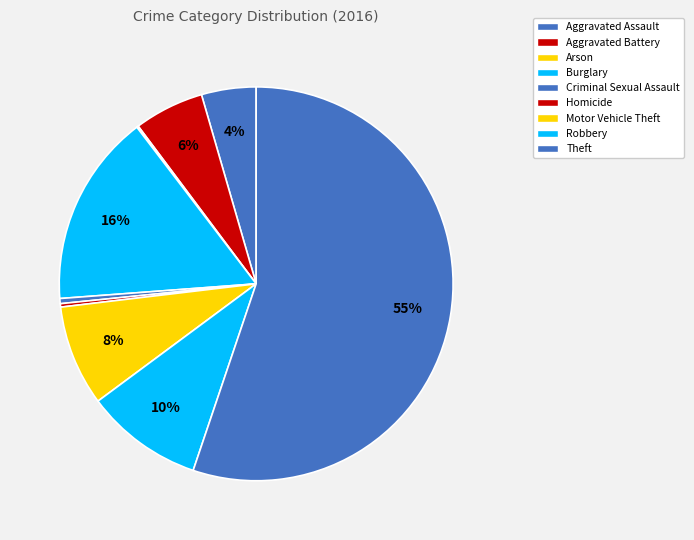

How much of the chart is everything except Burglary?

84.2%